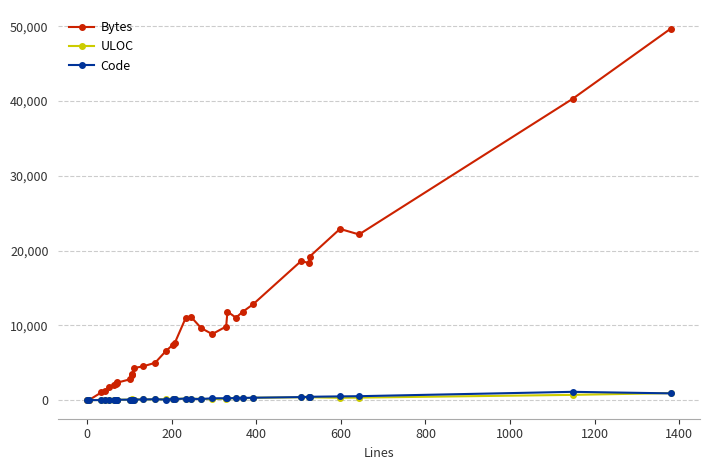

What is the maximum value shown in the chart?

49679